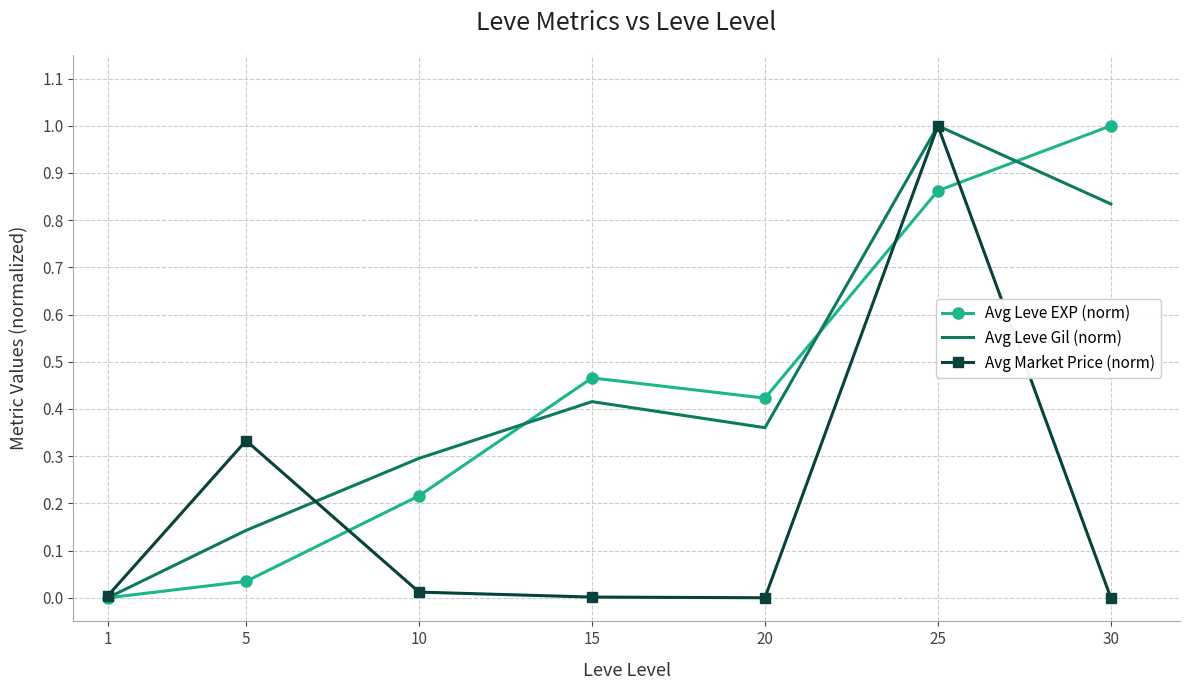

What is the difference between the highest and lowest values at 30?

1.0